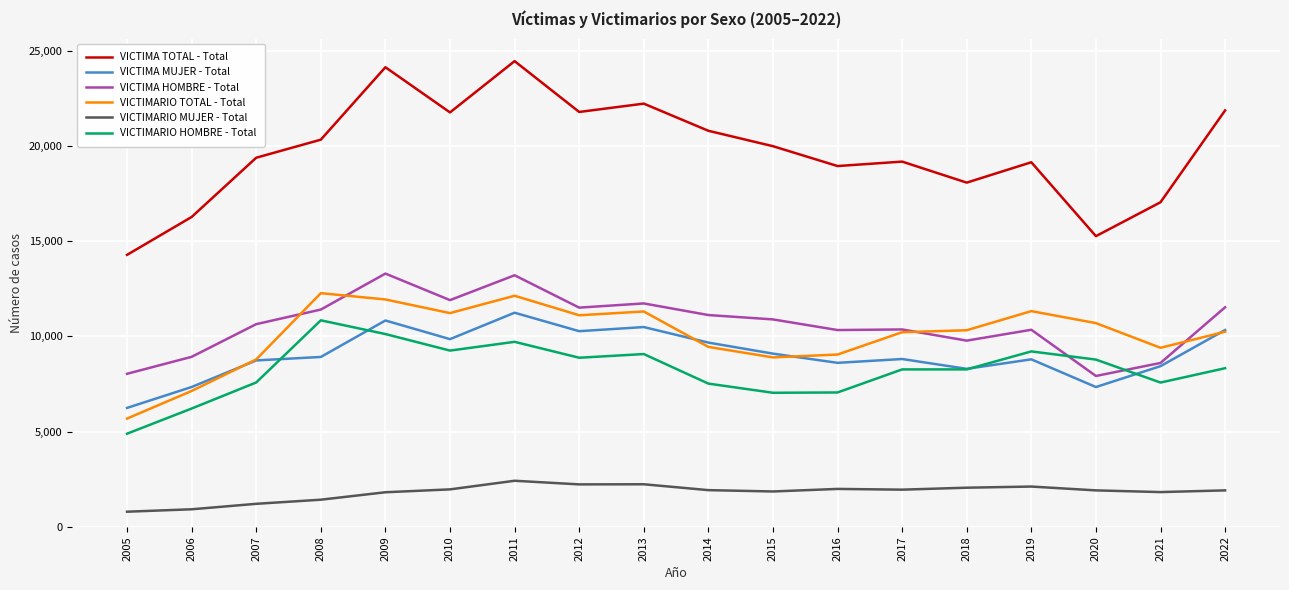

True or false: VICTIMARIO MUJER - Total and VICTIMARIO TOTAL - Total intersect in this chart.

False